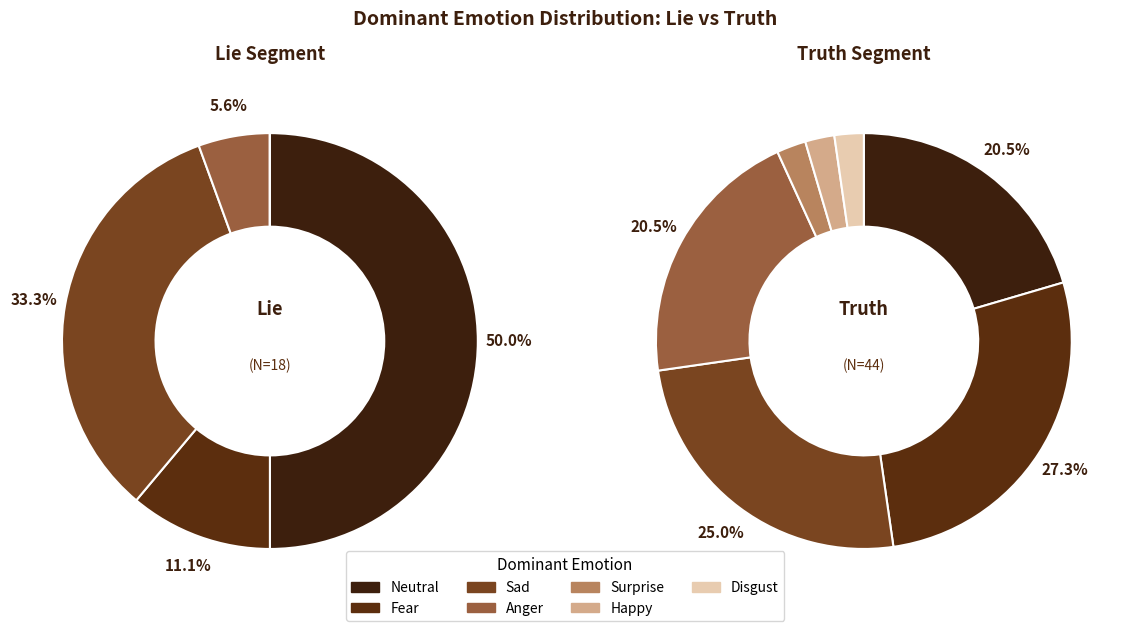

What is the change in value from Fear to Sad?

+3